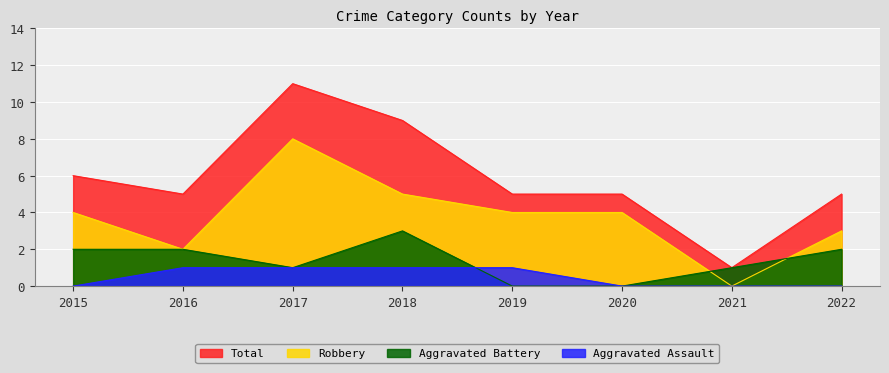

What is the spread (max minus min) of values at 2019?

5